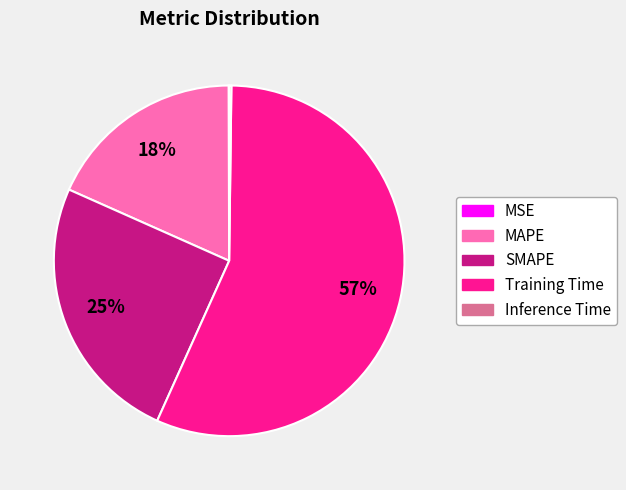

Is it true that MAPE is 9% of the pie?

False